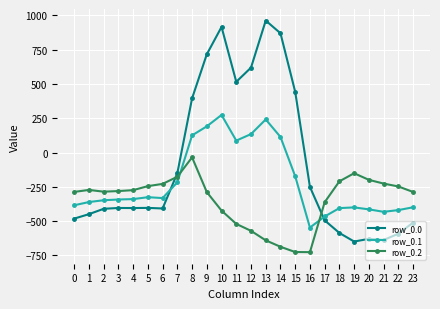

How many distinct data groups are displayed?

3